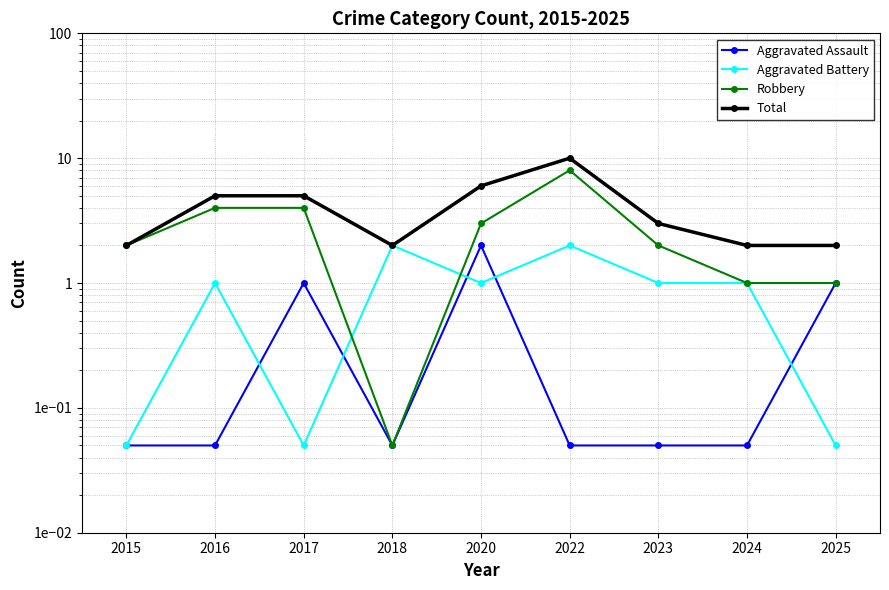

Does the chart have visible grid lines?

Yes